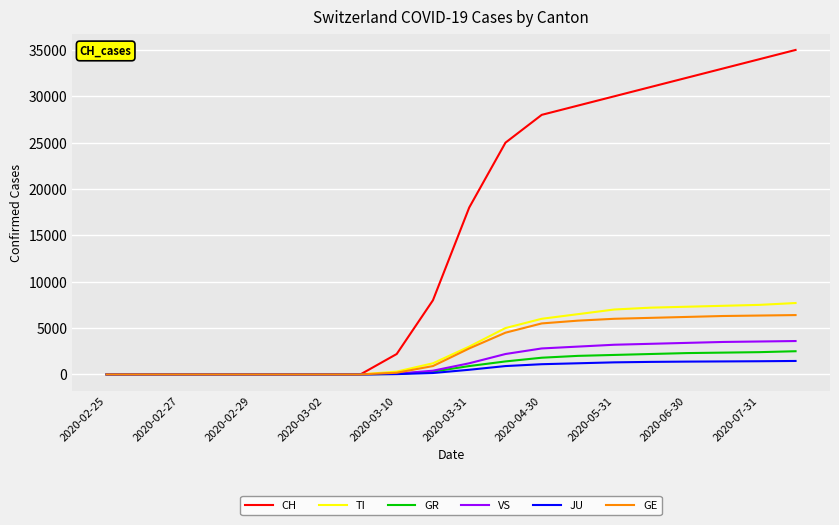

Which series has the widest spread of values?

CH